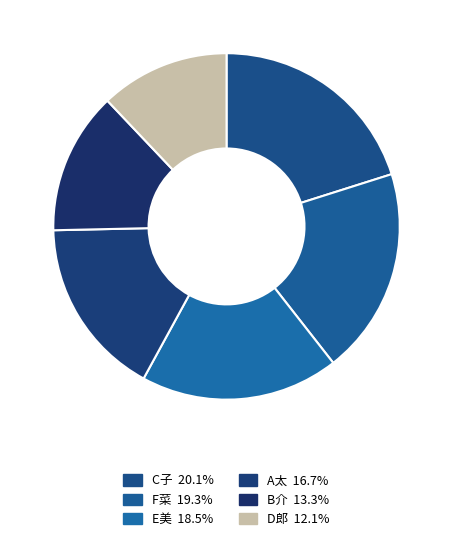

How many slices are in this pie chart?

6